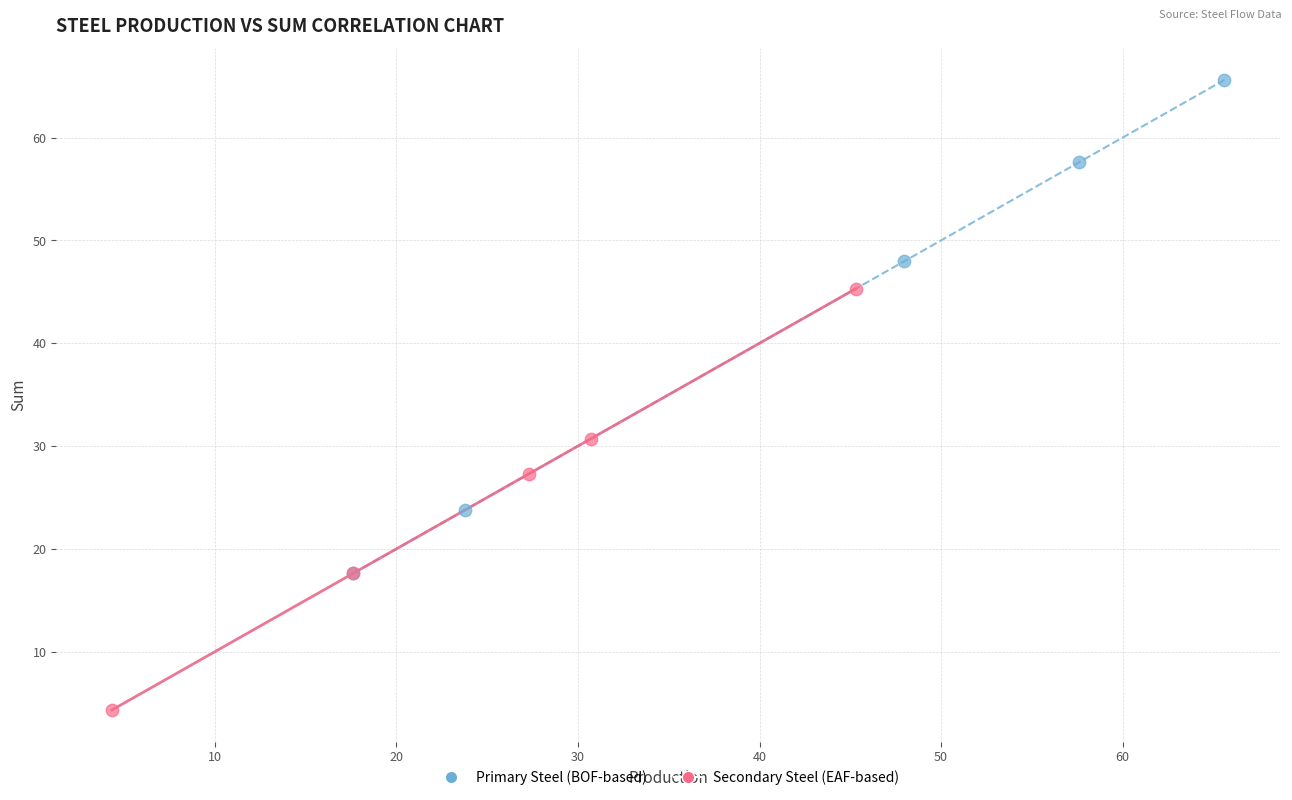

Which series has the largest Y range (max minus min)?

Primary Steel (BOF-based)